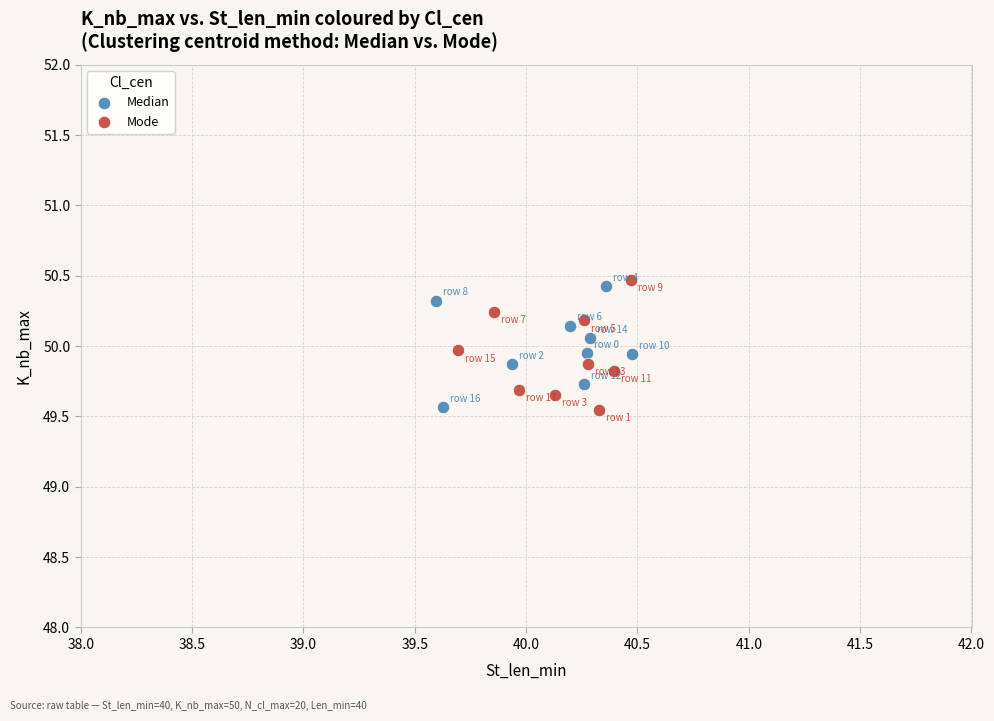

What are all the series names shown in the legend?

Median, Mode